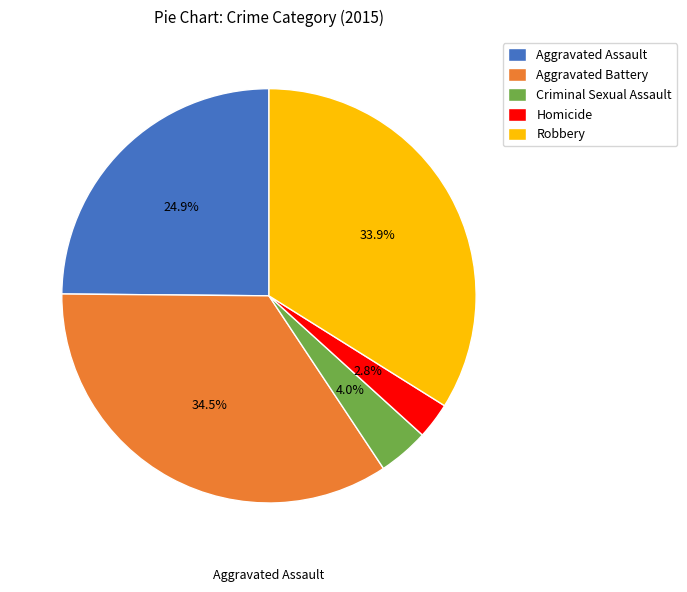

Between Aggravated Assault and Criminal Sexual Assault, which is larger?

Aggravated Assault